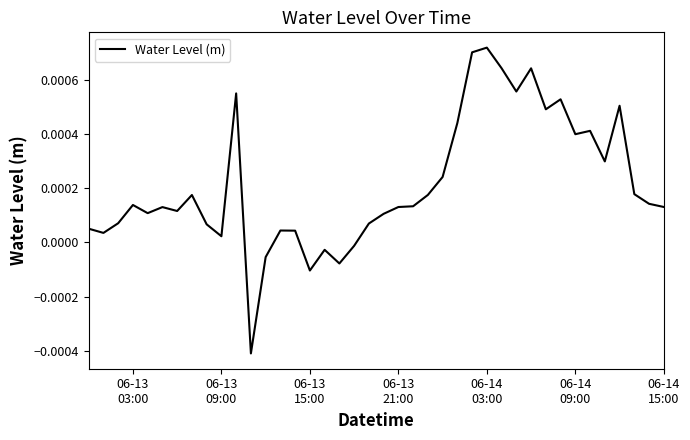

Does the chart display data point markers on the line(s)?

No